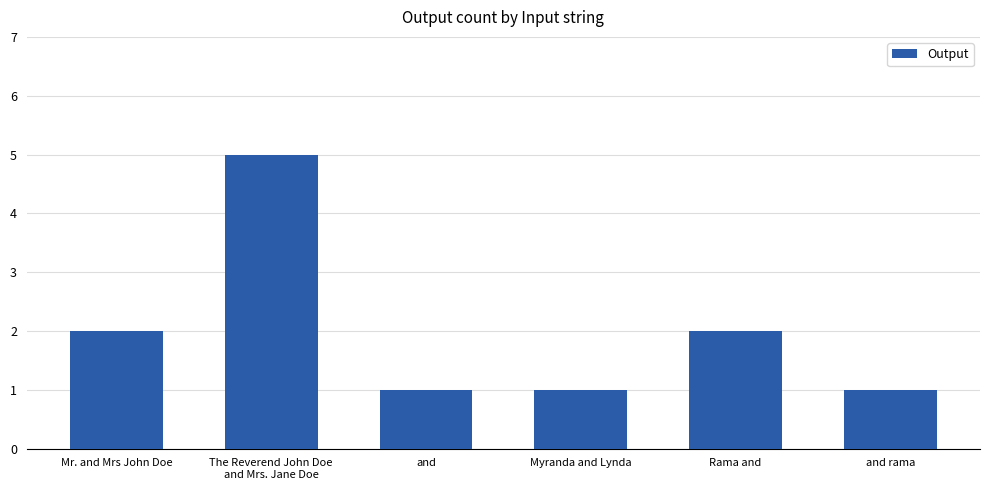

Count the number of categories in the chart.

6